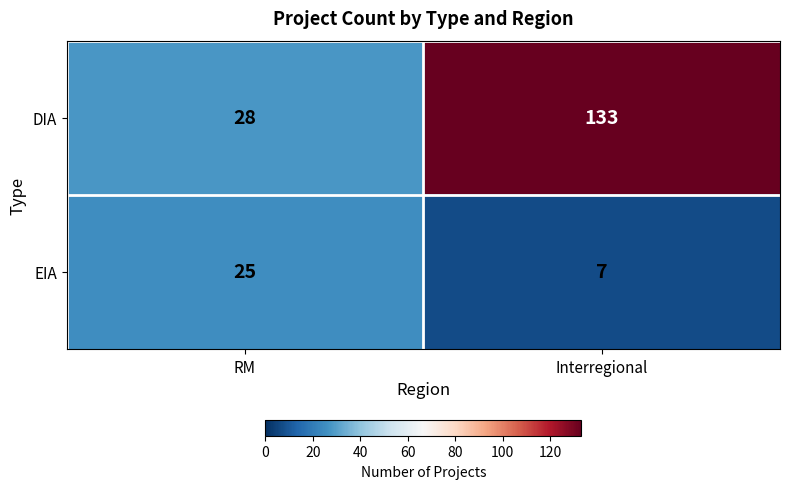

At which category is the sum across all series the highest?

Interregional